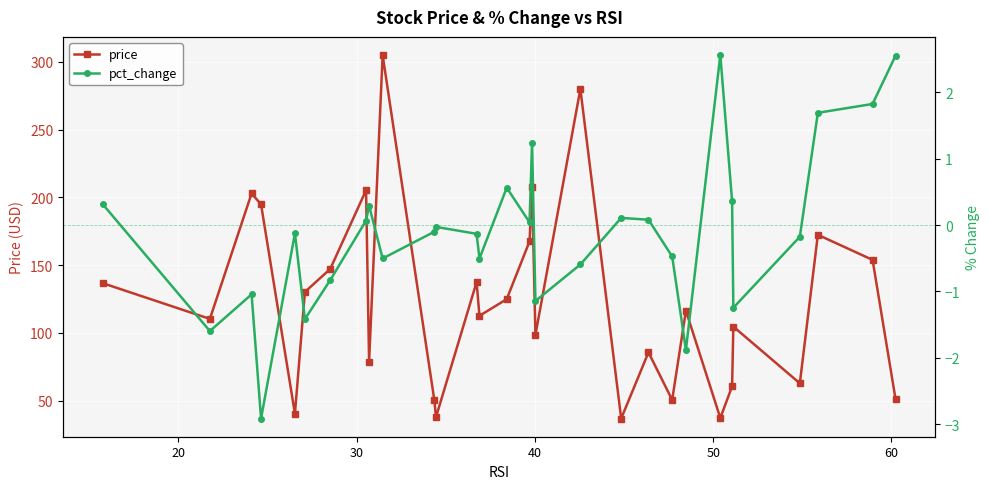

How many values in the price series exceed 116?

15